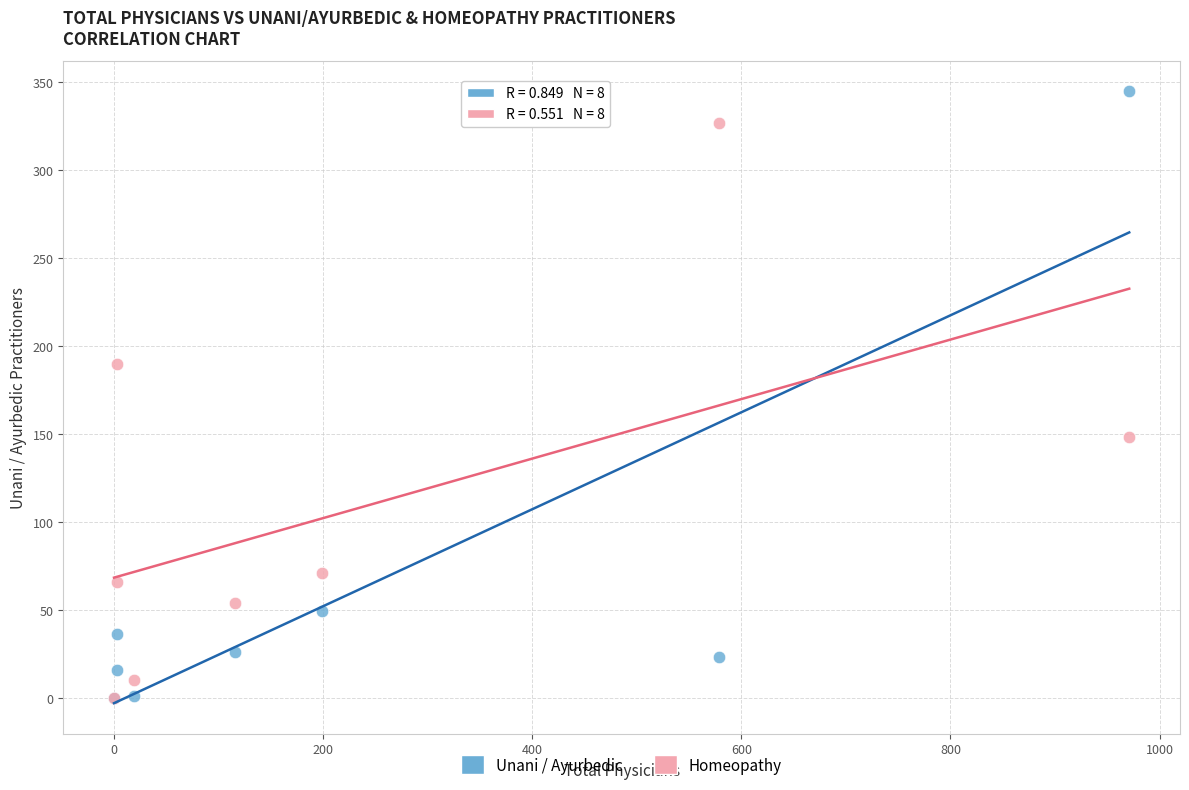

What are all the series names shown in the legend?

Unani / Ayurbedic, Homeopathy